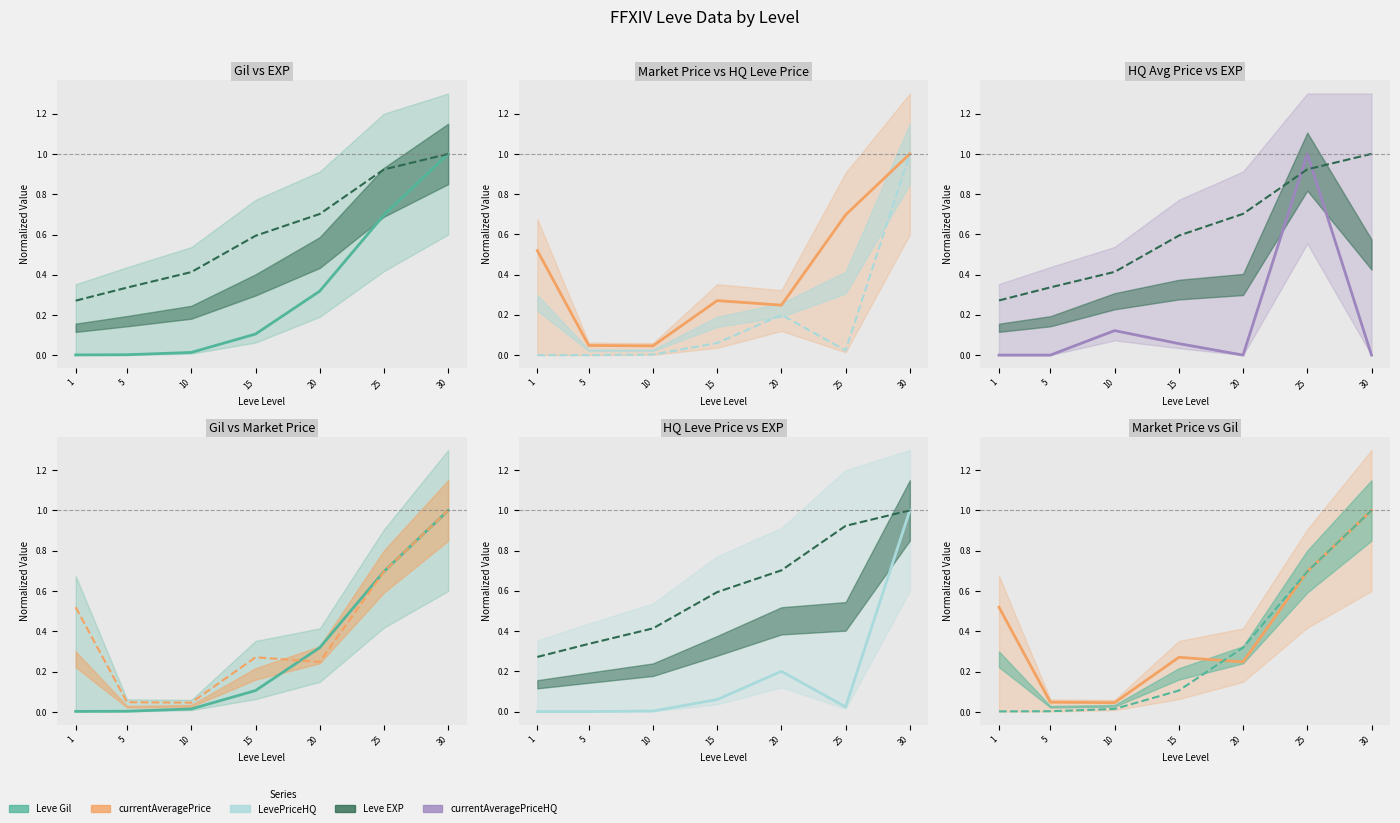

Reading left to right, transcribe all the data shown in this chart.

Leve Gil: 1=0.0	5=0.0	10=0.0	15=0.1	20=0.3	25=0.7	30=1.0
Leve EXP: 1=0.3	5=0.3	10=0.4	15=0.6	20=0.7	25=0.9	30=1.0
currentAveragePrice: 1=0.5	5=0.0	10=0.0	15=0.3	20=0.2	25=0.7	30=1.0
LevePriceHQ: 1=0.0	5=0.0	10=0.0	15=0.1	20=0.2	25=0.0	30=1.0
currentAveragePriceHQ: 1=0.0	5=0.0	10=0.1	15=0.1	20=0.0	25=1.0	30=0.0